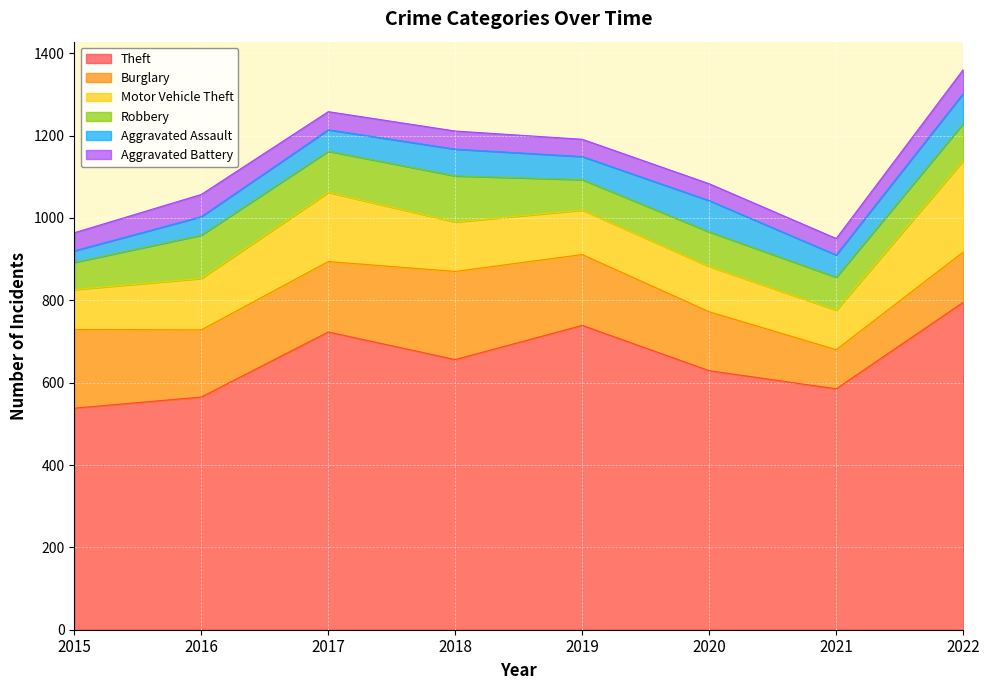

True or false: Theft and Aggravated Assault cross at least once.

False